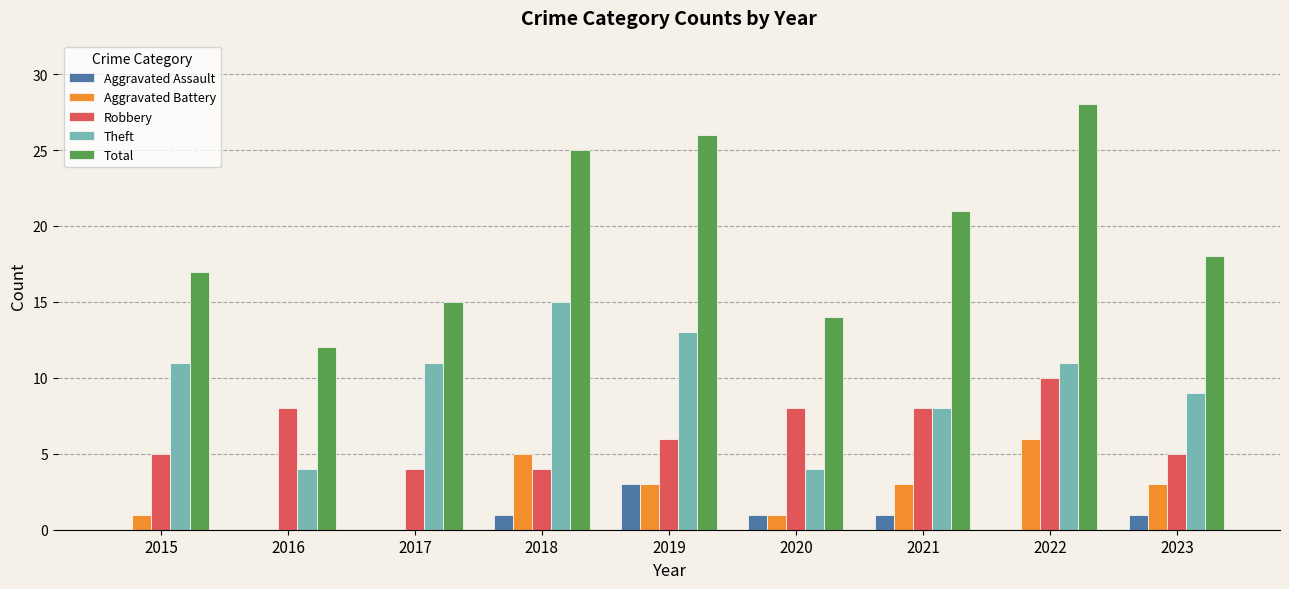

What is the sum of all Robbery values?

58